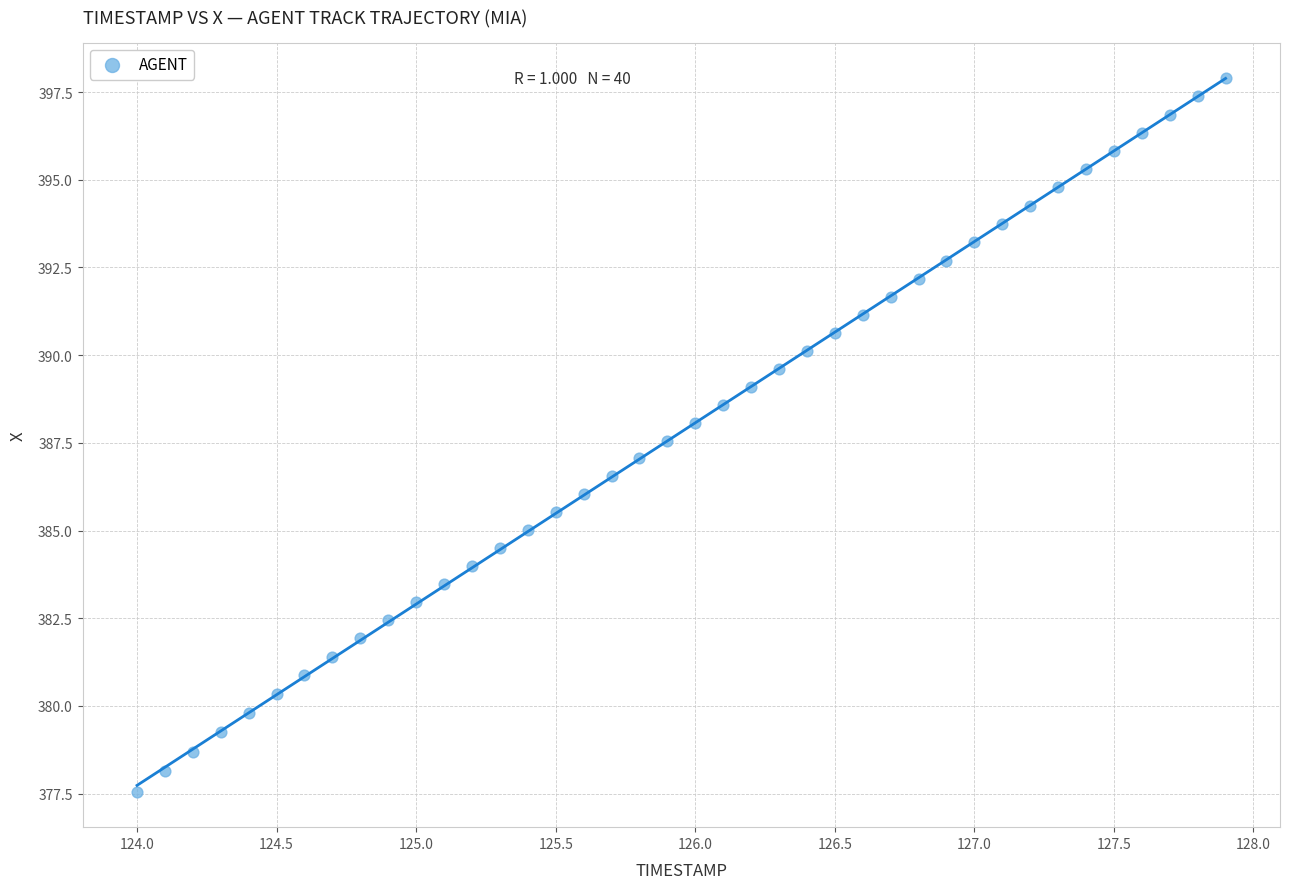

What is the range of X values (max minus min)?

3.9